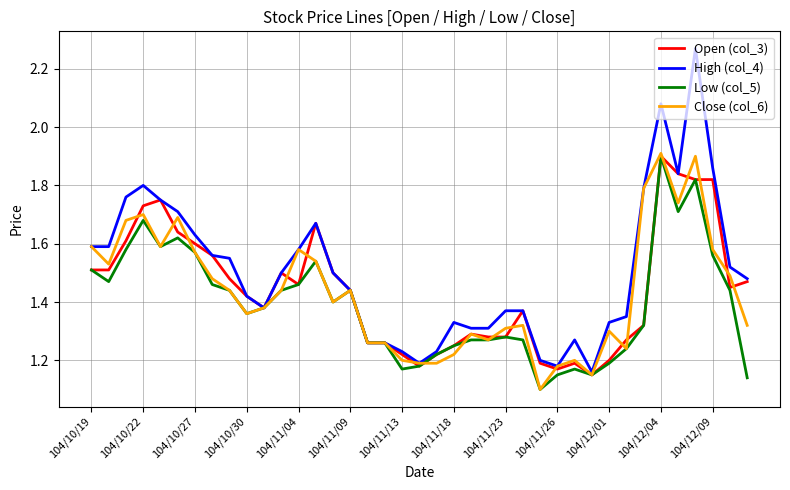

Which series has the largest range (max minus min)?

High (col_4)